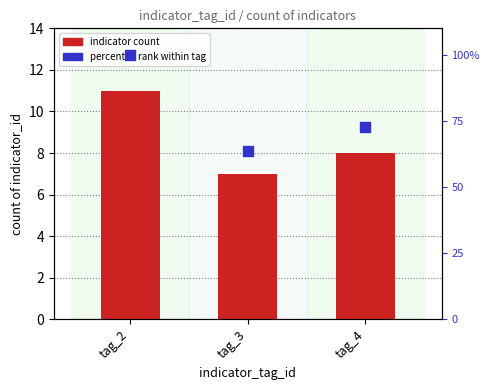

Is the value of percentile rank within tag at tag_2 greater than the value of indicator count at tag_4?

Yes